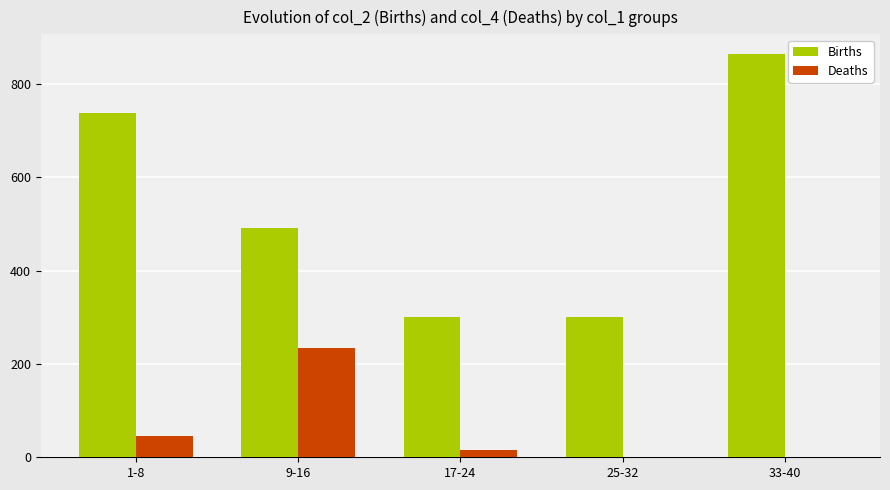

Which series changed the most between 9-16 and 17-24?

Deaths